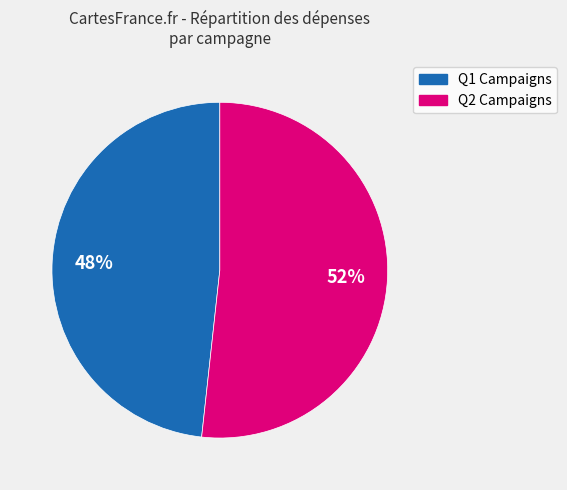

Is there a majority slice in this chart?

Yes